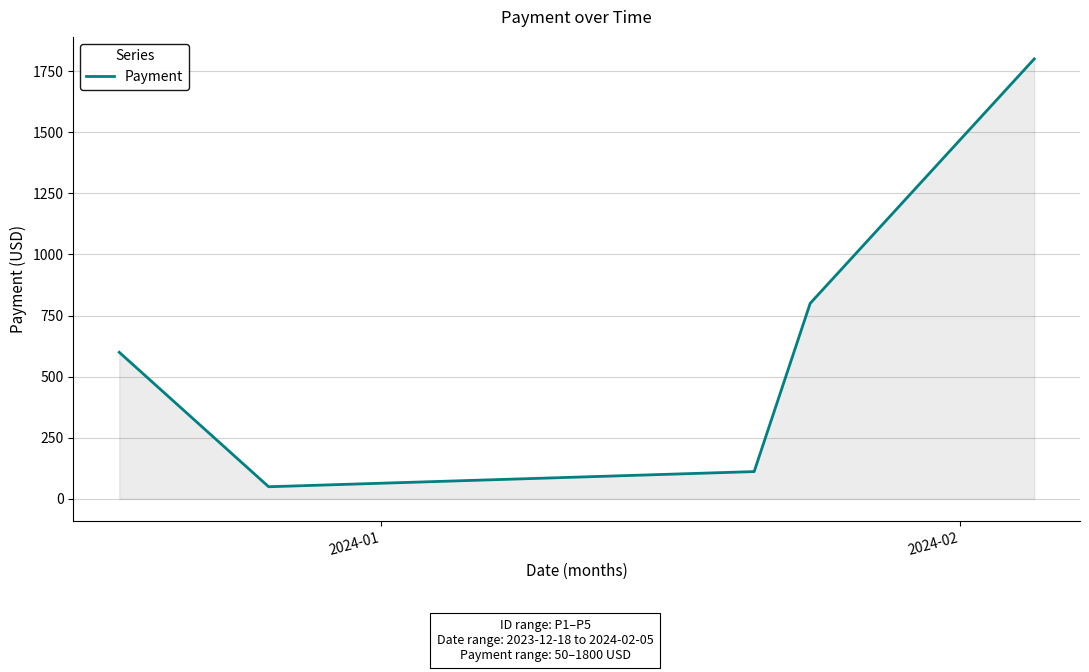

What is the greatest value displayed?

1800